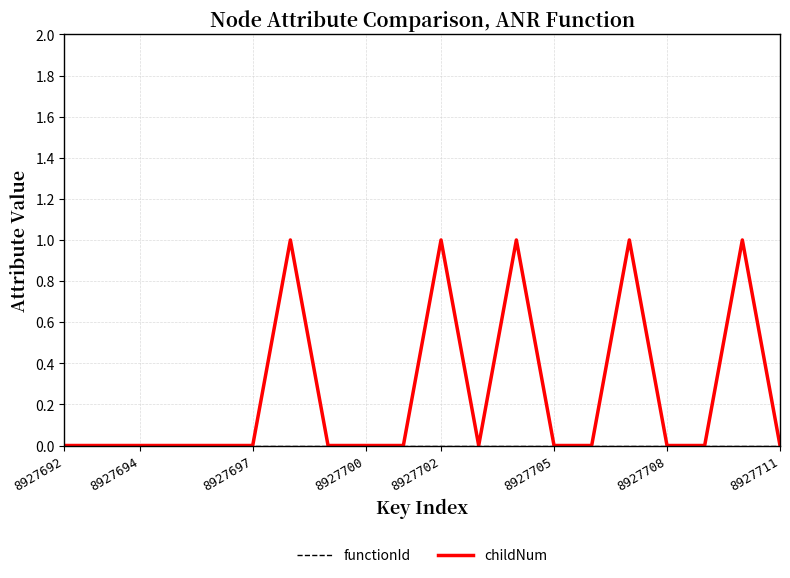

Which series has the largest range (max minus min)?

childNum